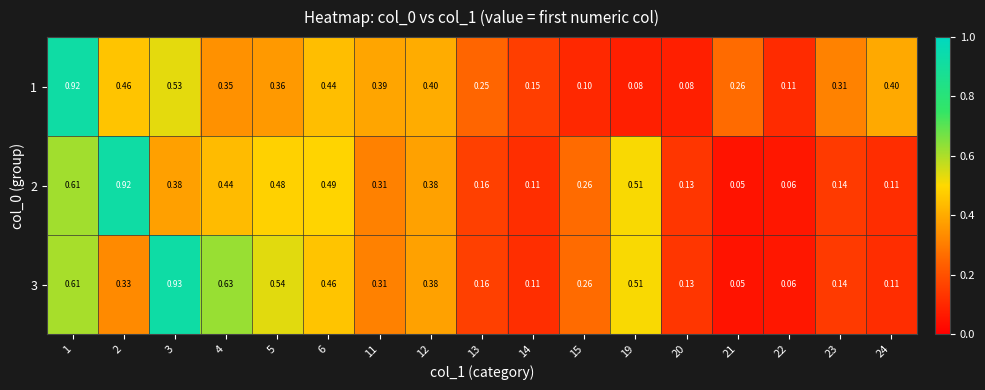

Is the value of 2 at 1 greater than the value of 1 at 15?

Yes